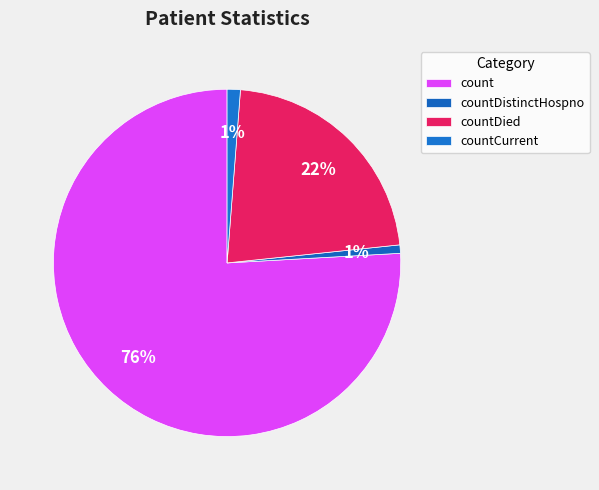

To the nearest percent, what portion does countCurrent represent?

1%